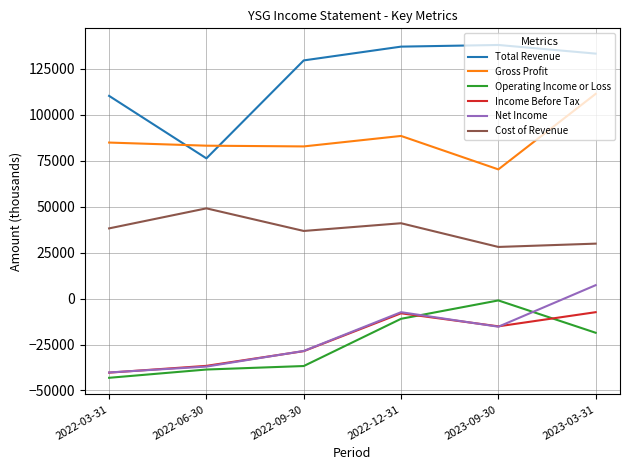

List the series in order of their peak value, lowest first.

Income Before Tax, Operating Income or Loss, Net Income, Cost of Revenue, Gross Profit, Total Revenue